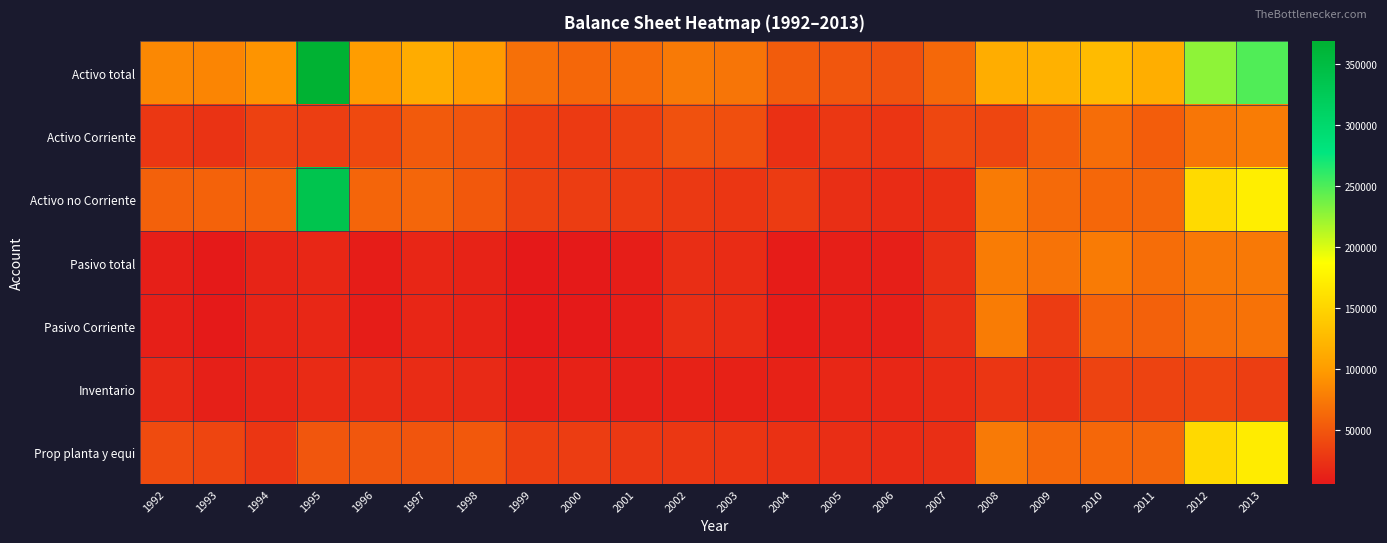

What is the minimum value shown in the chart?

6182